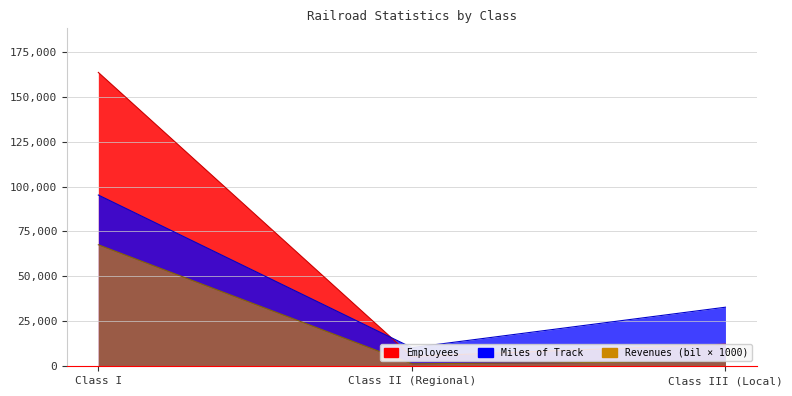

Reading left to right, extract all data points from this chart.

Miles of Track: 95264	10355	32858
Employees: 163464	5507	12293
Revenues (bil): 67600	1400	2600